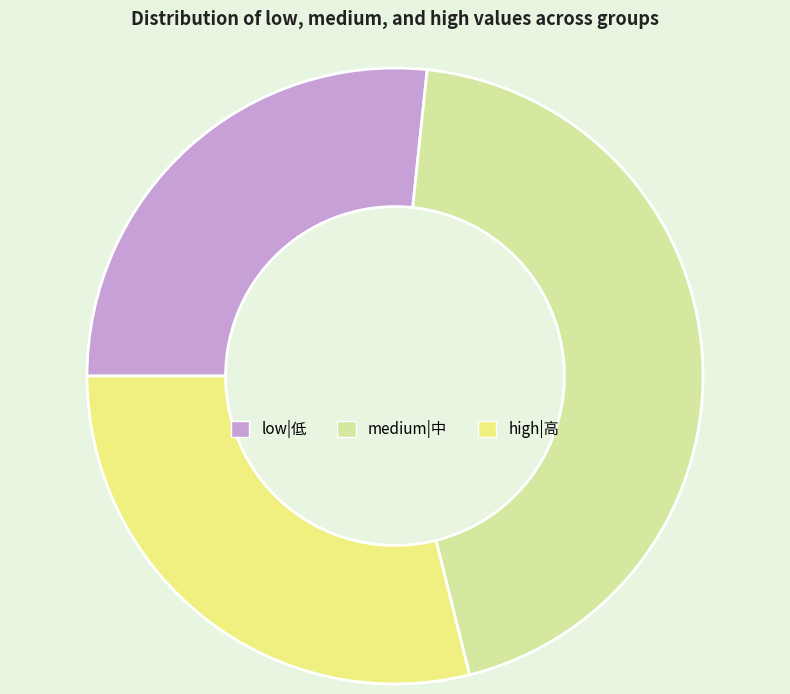

How many slices are in this pie chart?

3